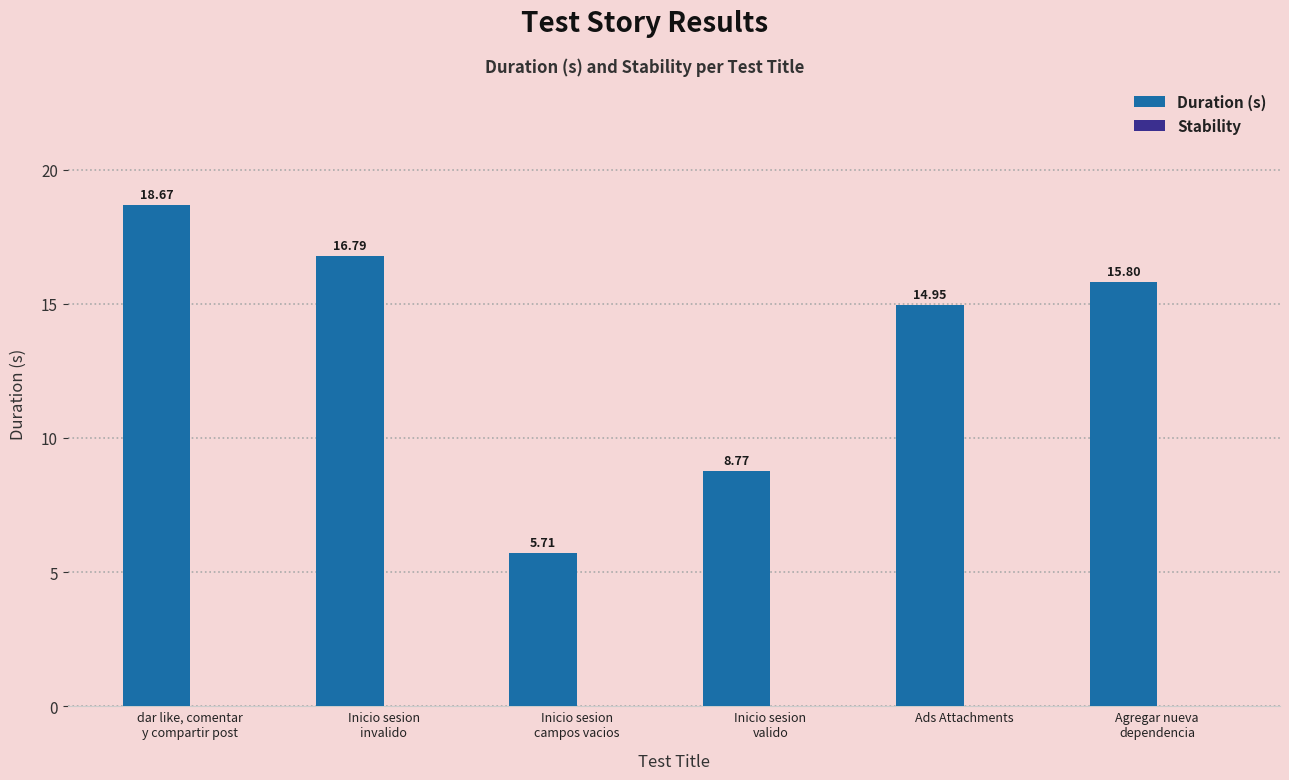

Does the chart contain any negative values?

No